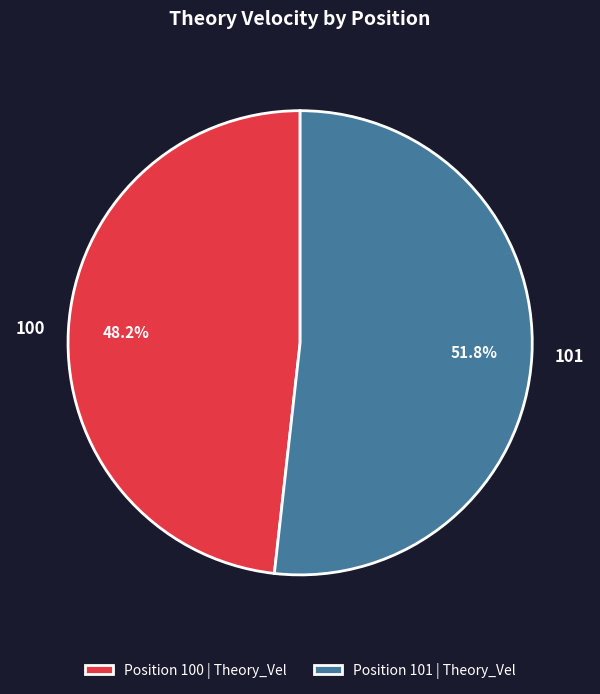

To the nearest percent, what portion does 100 represent?

48%